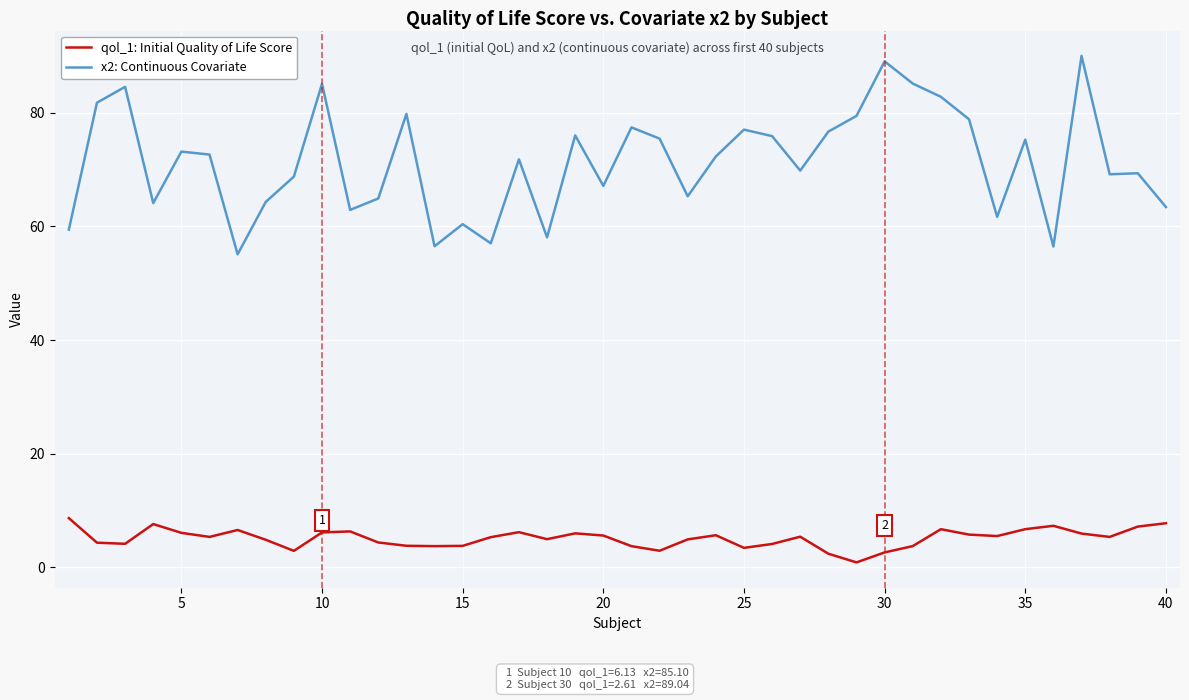

Which series has the largest total across all categories?

x2: Continuous Covariate